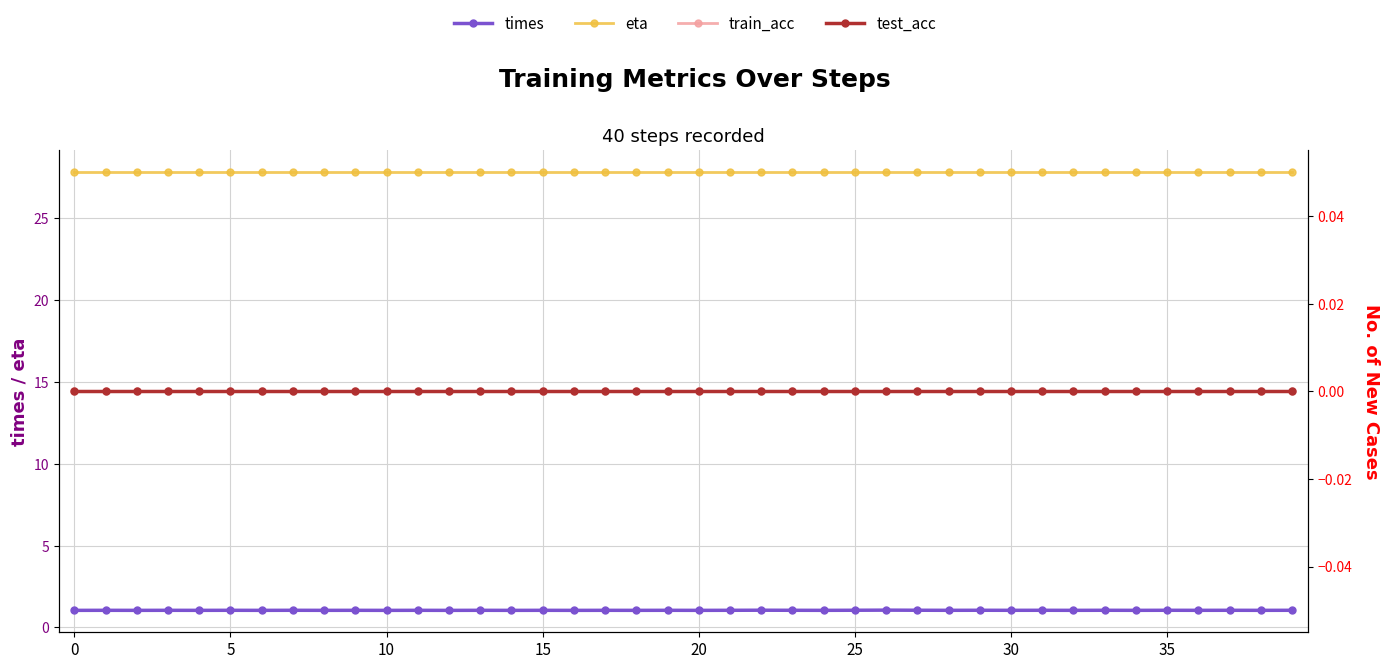

List the series in order of their peak value, highest first.

eta, times, train_acc, test_acc